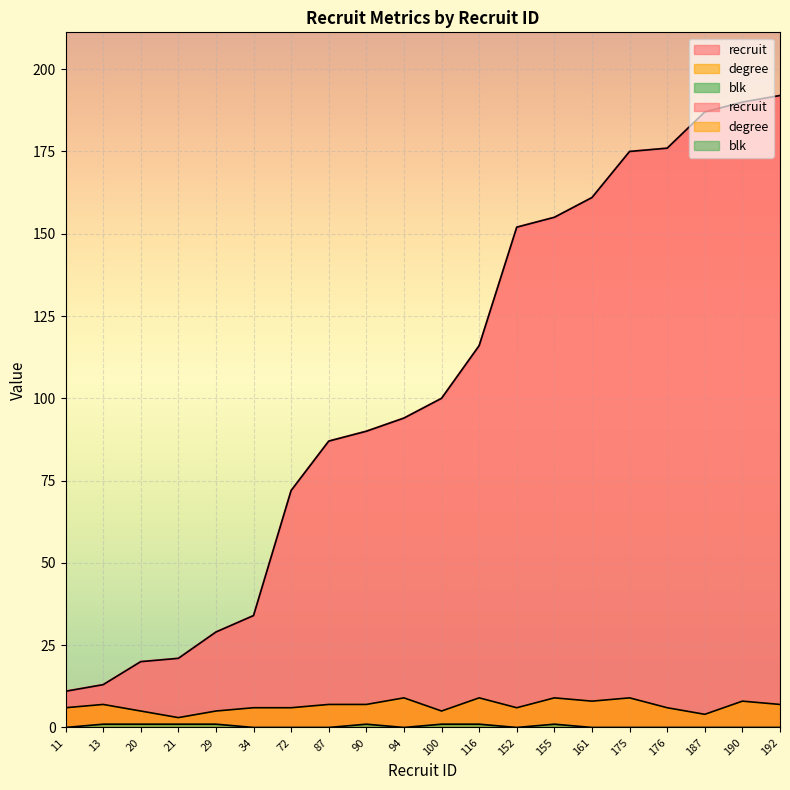

What is the spread (max minus min) of values at 90?

89